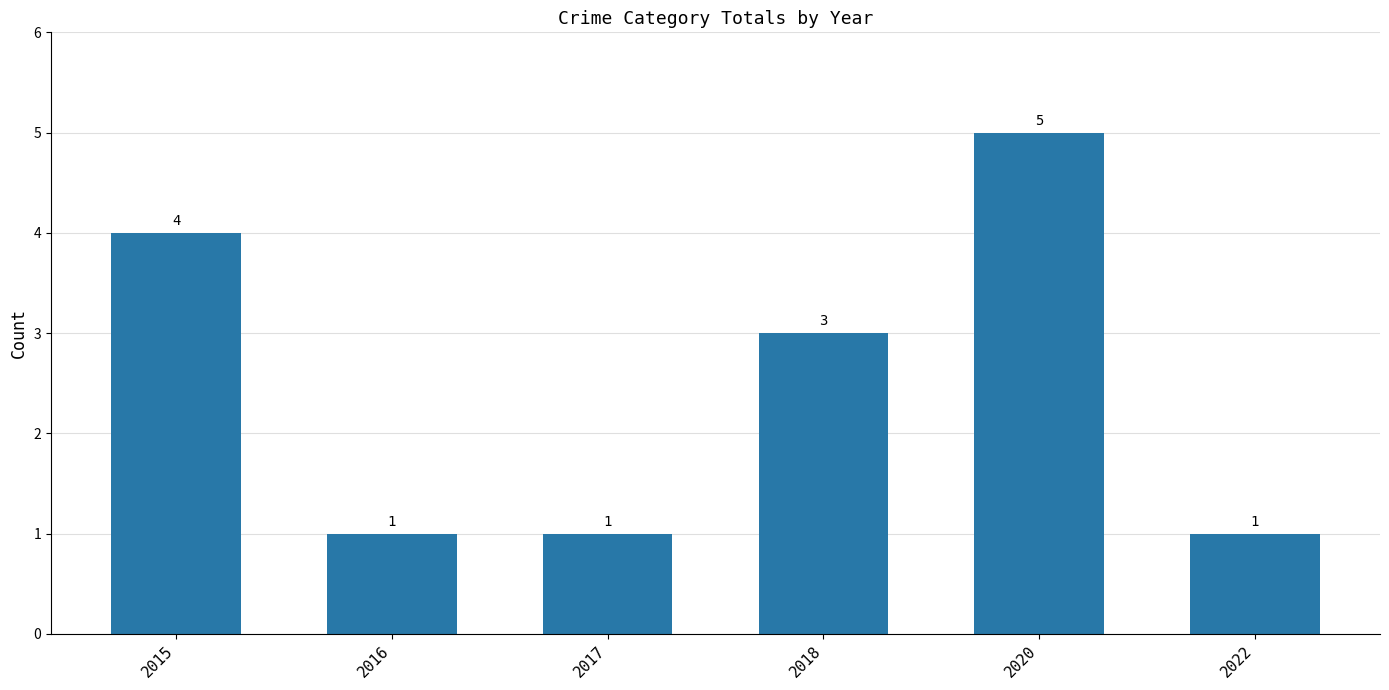

What is the difference between the second highest and minimum values?

3